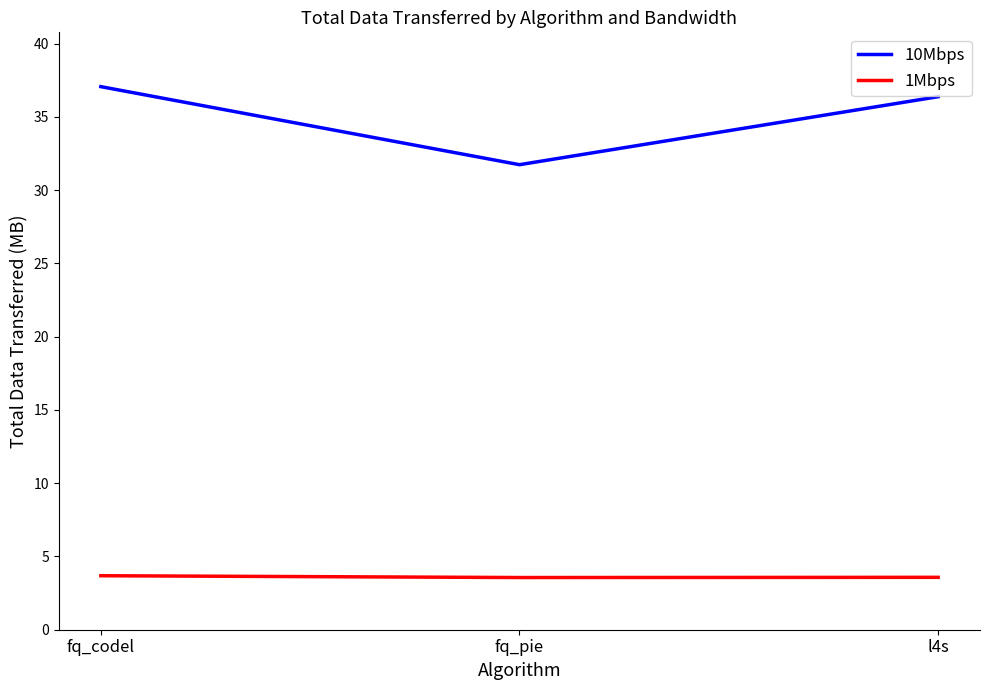

Does the chart have visible grid lines?

No